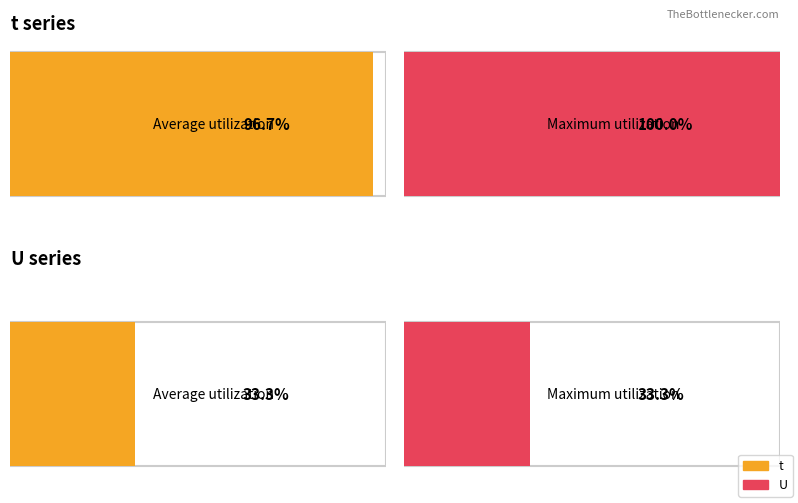

Does the chart contain stacked bars?

No